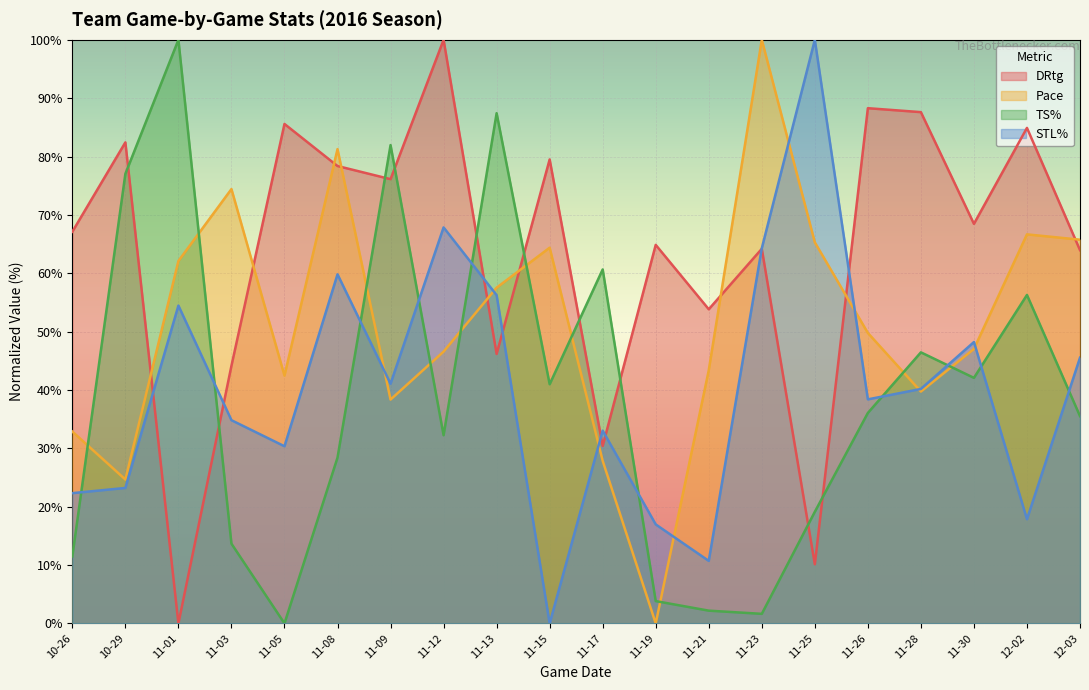

Between 11-08 and 11-23, which series saw the biggest shift?

TS%